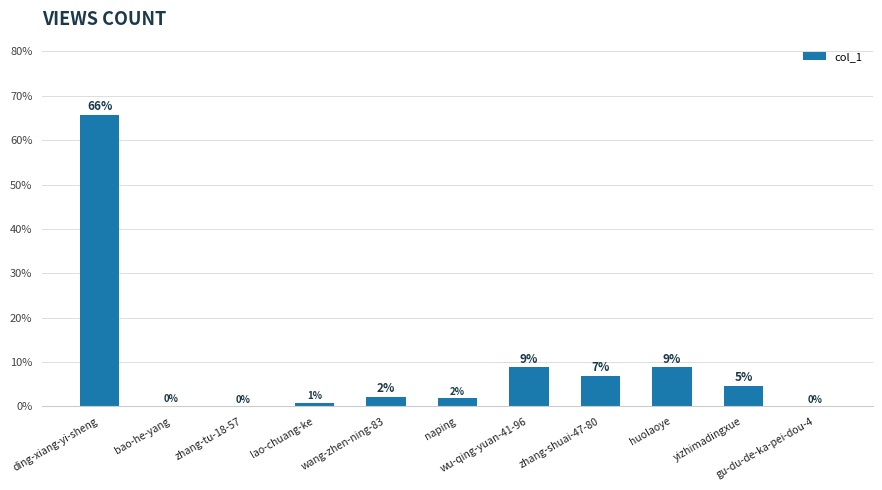

The value at zhang-shuai-47-80 is 6.9. True or false?

True